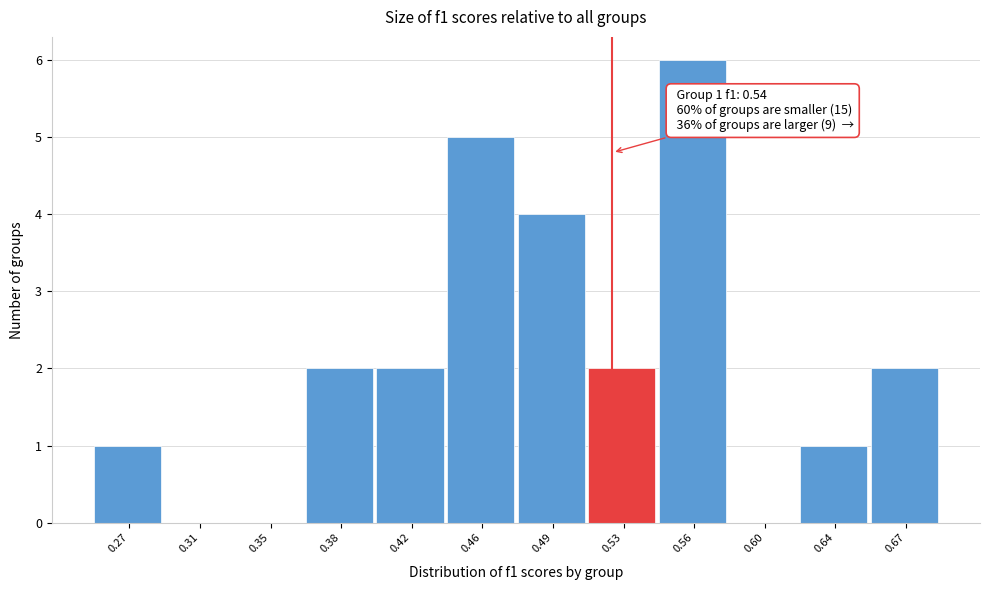

Reading left to right, extract all data points from this chart.

0.27=1	0.31=0	0.35=0	0.38=2	0.42=2	0.46=5	0.49=4	0.53=2	0.56=6	0.60=0	0.64=1	0.67=2